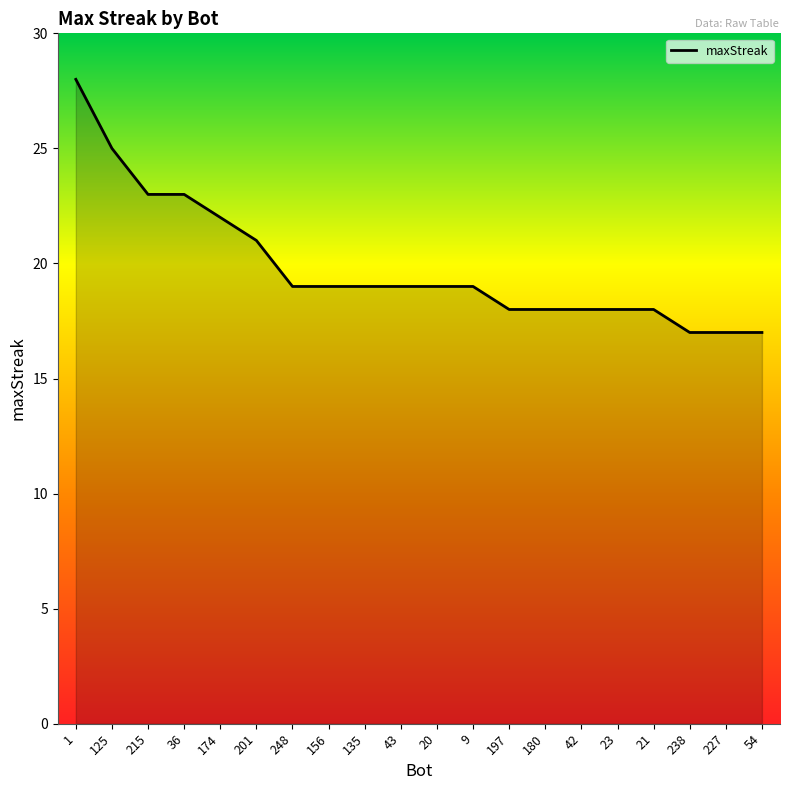

At which label does the data first exceed 19?

1